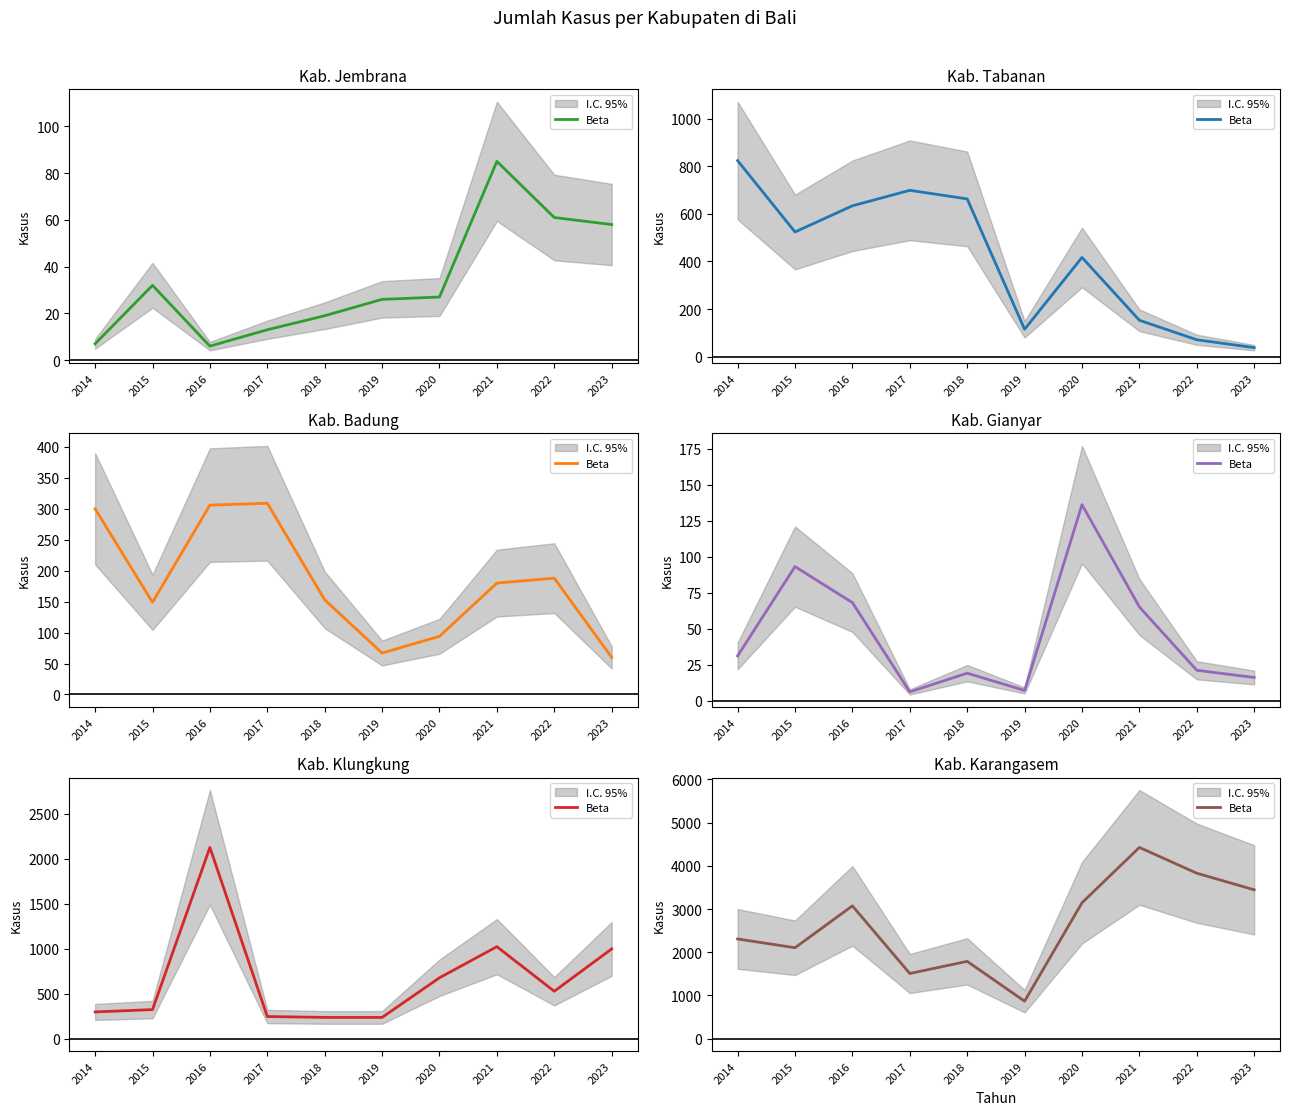

What is the sum of the values at 2016 and 2014?

5382